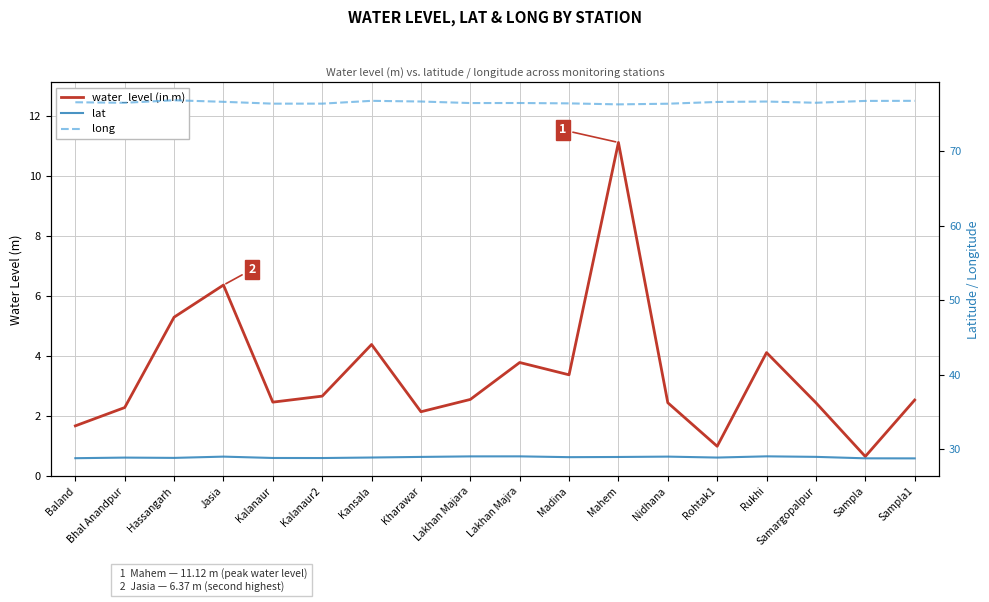

How many series are shown in this chart?

3